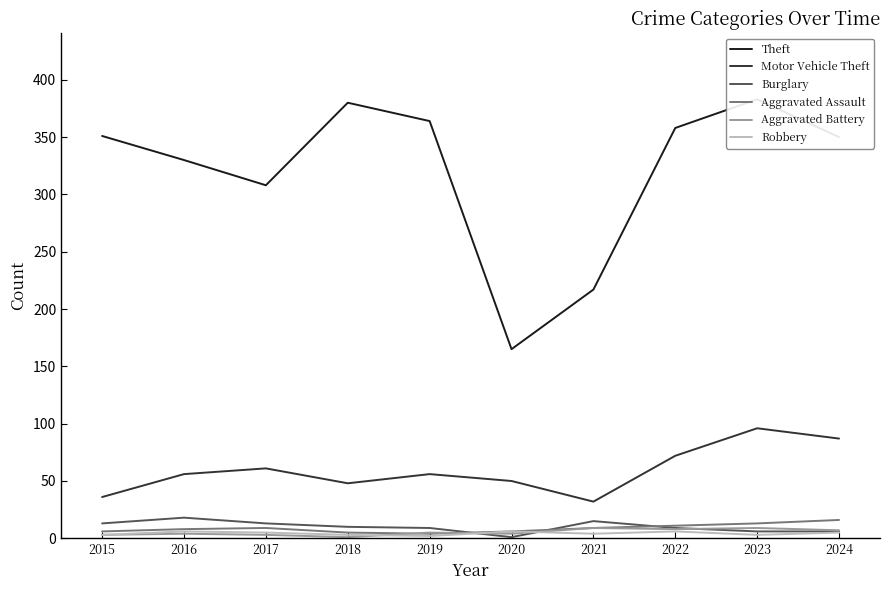

At which label is Burglary closest to 9?

2019